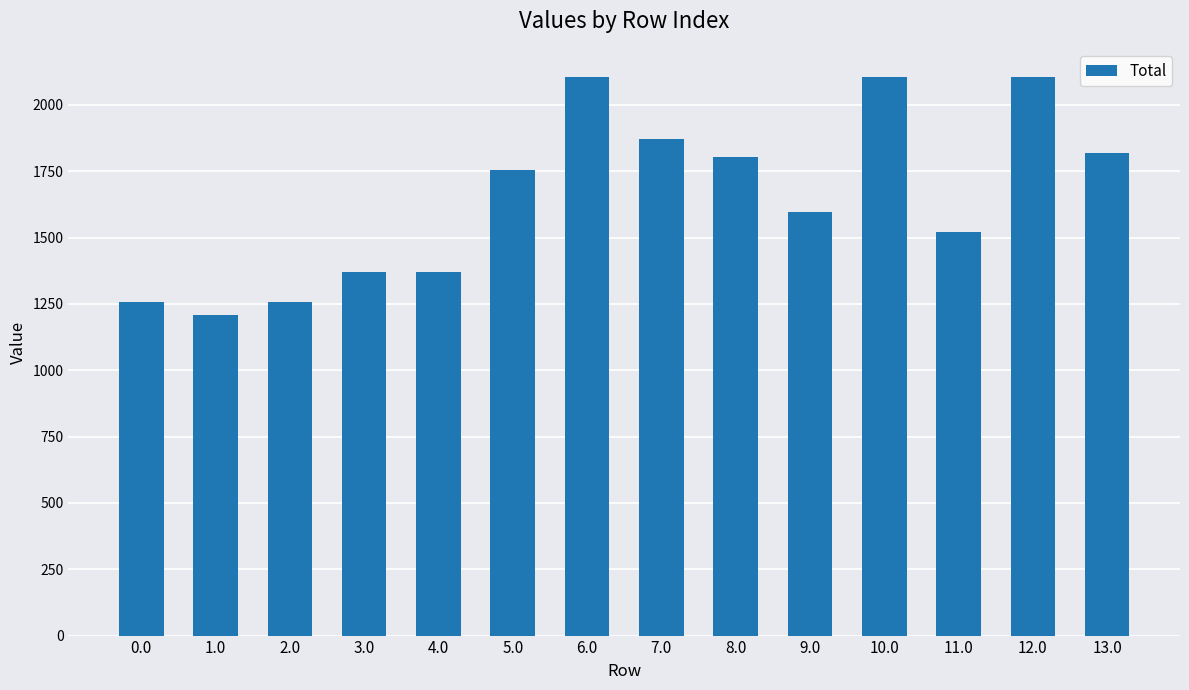

How many series are shown in this chart?

1